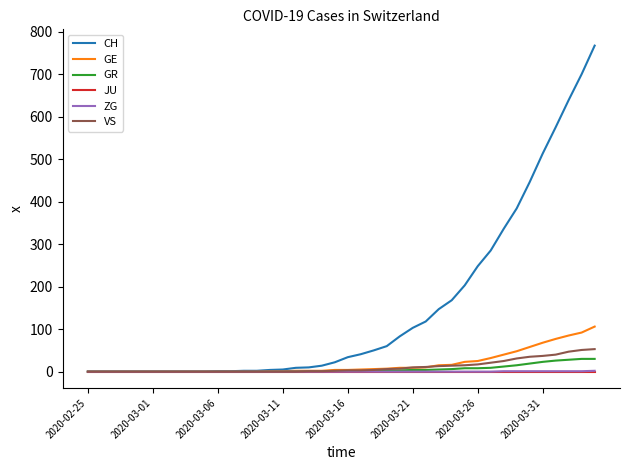

Which series has the largest total across all categories?

CH